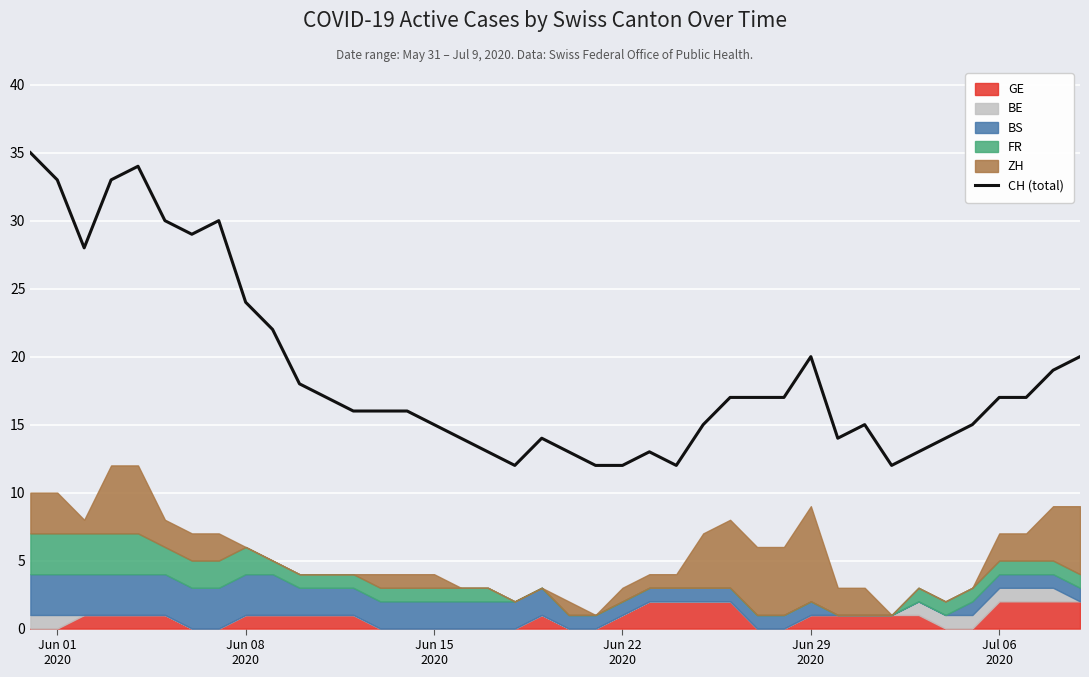

What is the value of the 17th point from the left?

14